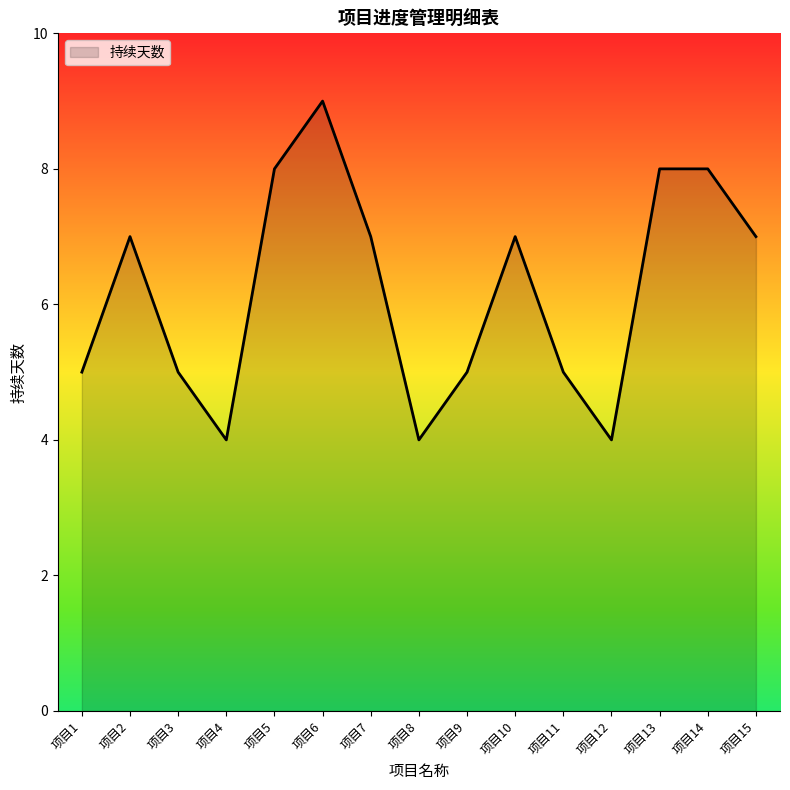

Does the chart have visible grid lines?

No